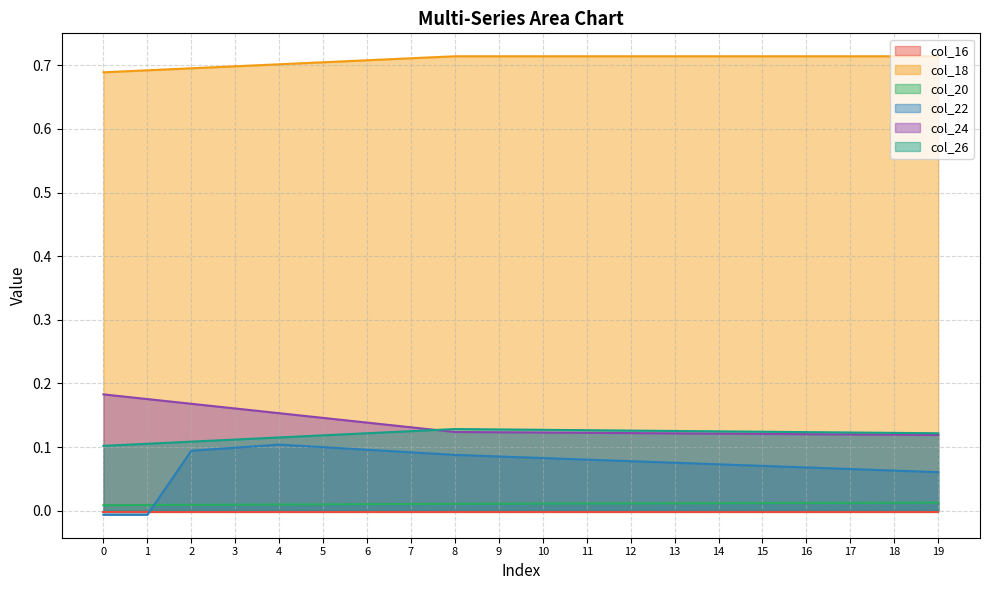

After their last crossing, which series has the higher values: col_24 or col_26?

col_26